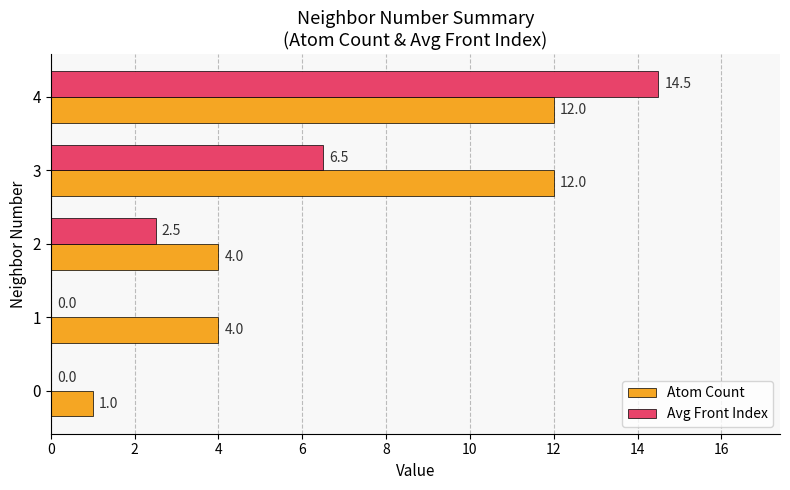

The Avg Front Index series shows 5.3 at 2. True or false?

False